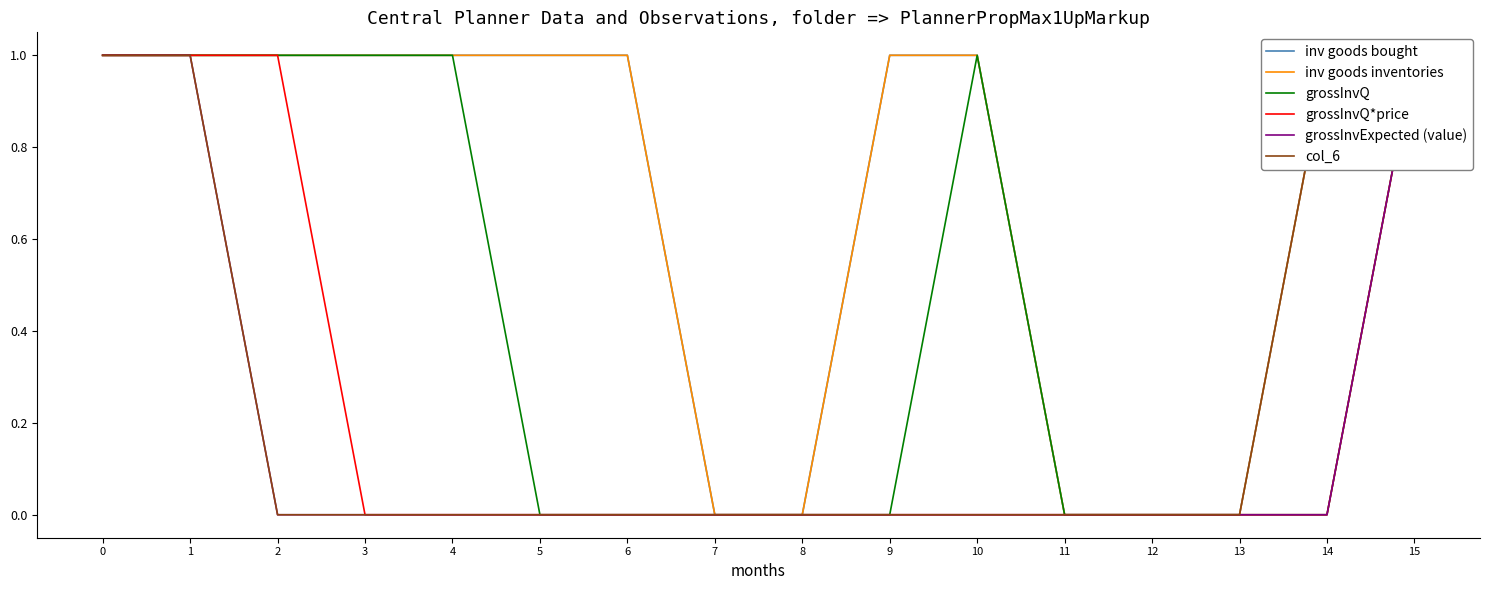

Which series has the largest total across all categories?

inv goods bought